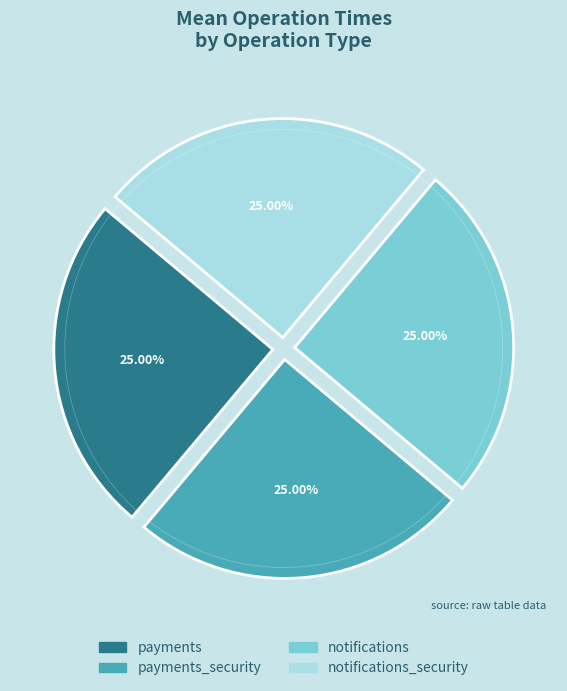

The payments slice represents 25% of the pie. True or false?

True